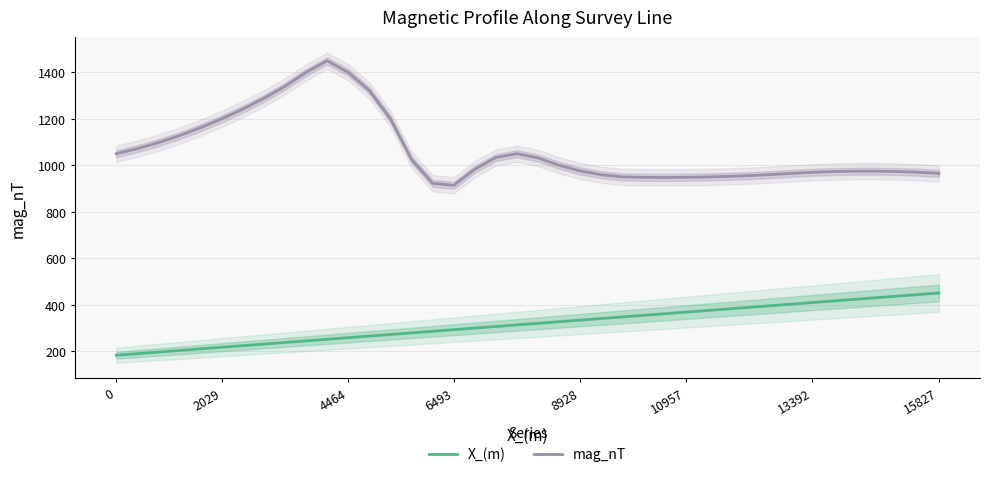

How many categories are shown in the chart?

40